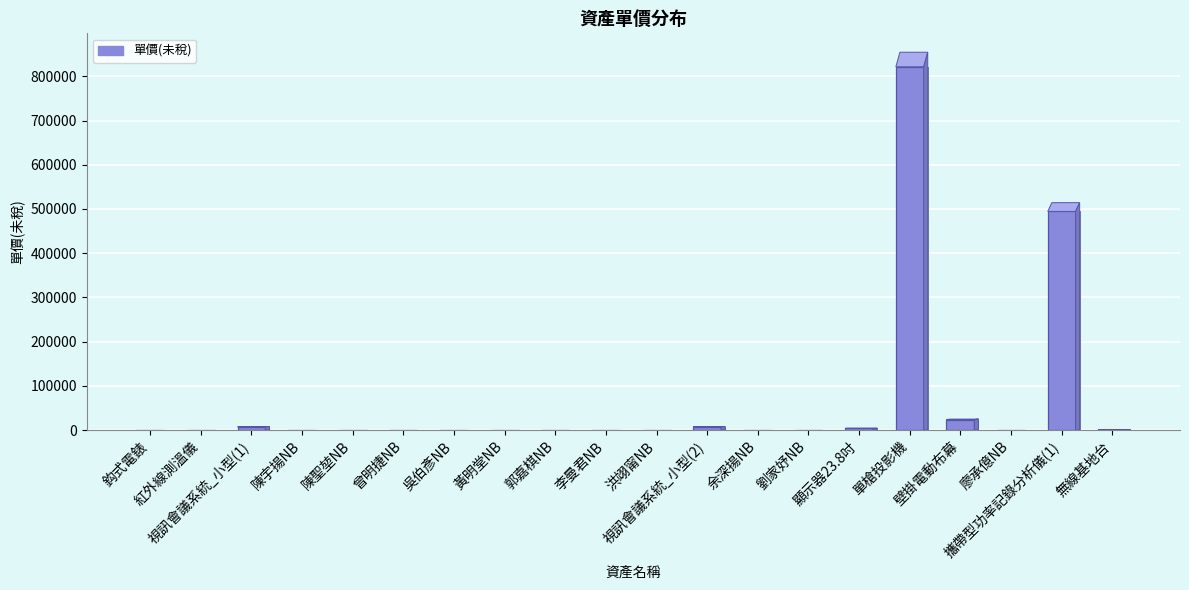

At which category does the chart reach its peak across all series?

單槍投影機